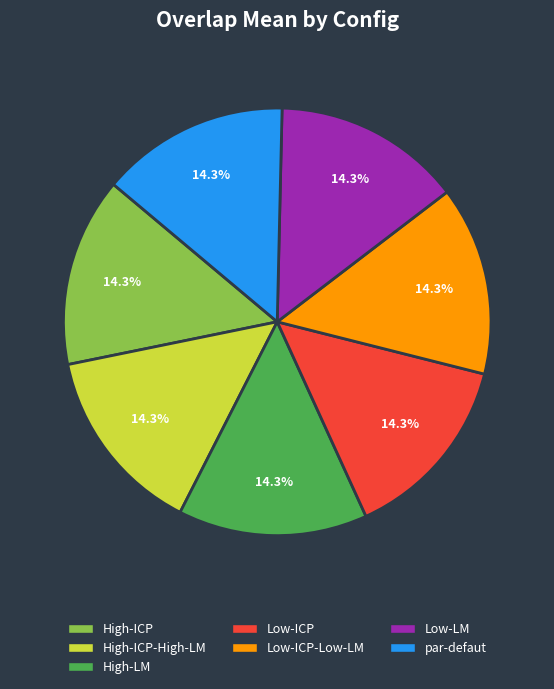

Is there a majority slice in this chart?

No